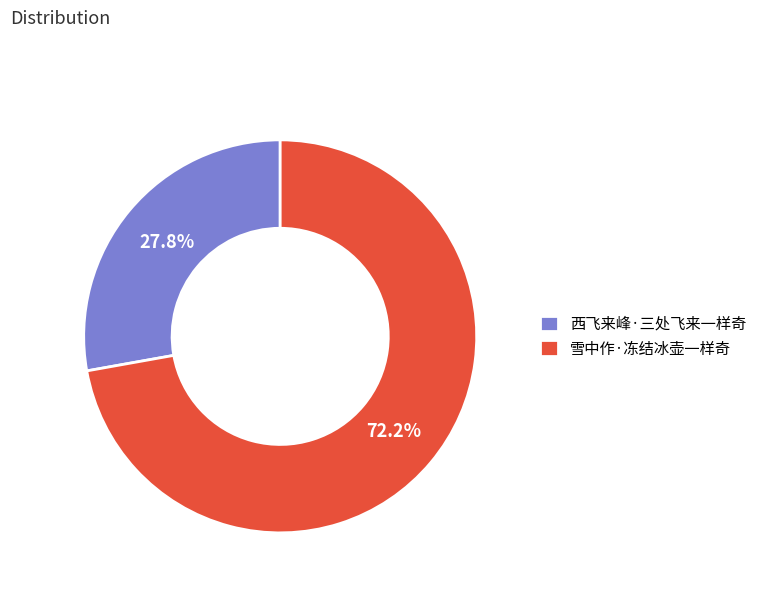

Combined, what portion of the pie is 西飞来峰·三处飞来一样奇 and 雪中作·冻结冰壶一样奇?

100.0%